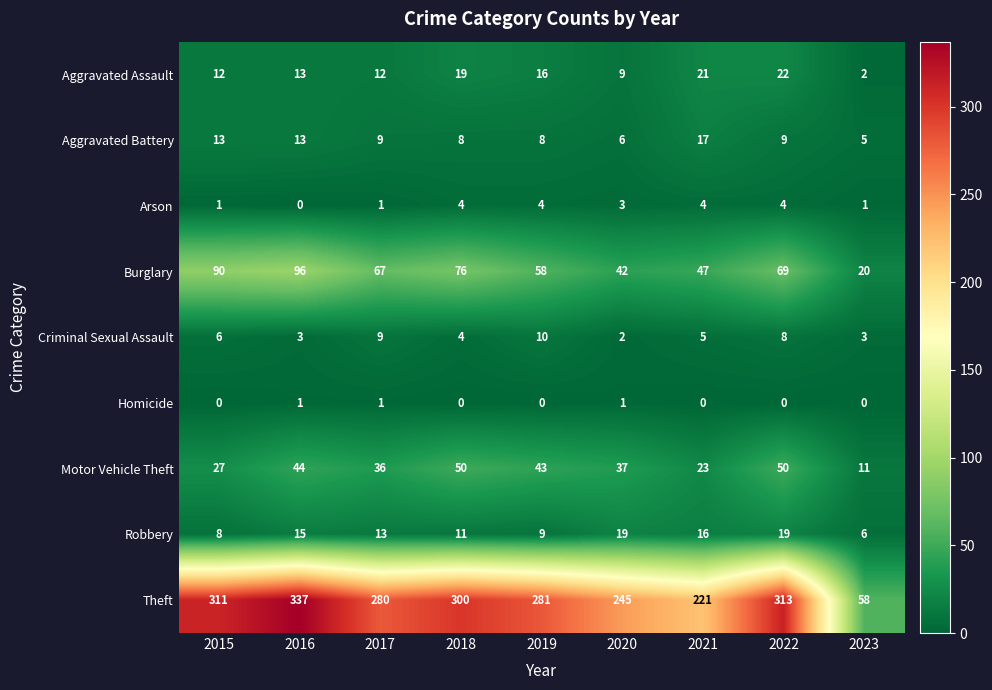

Rank the series by their maximum value, from lowest to highest.

Homicide, Arson, Criminal Sexual Assault, Aggravated Battery, Robbery, Aggravated Assault, Motor Vehicle Theft, Burglary, Theft